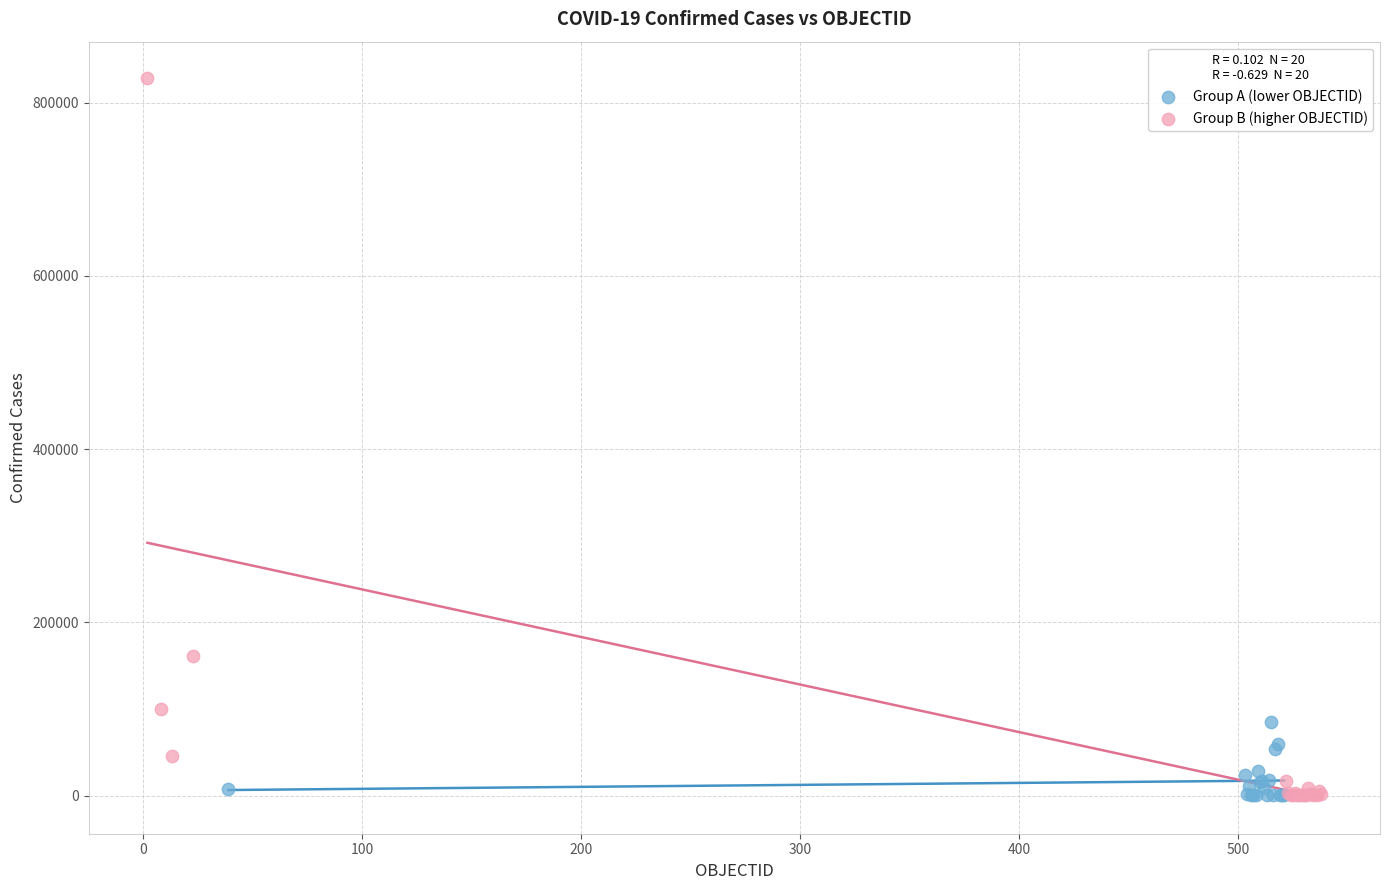

Which series has the largest Y range (max minus min)?

Group B (higher OBJECTID)